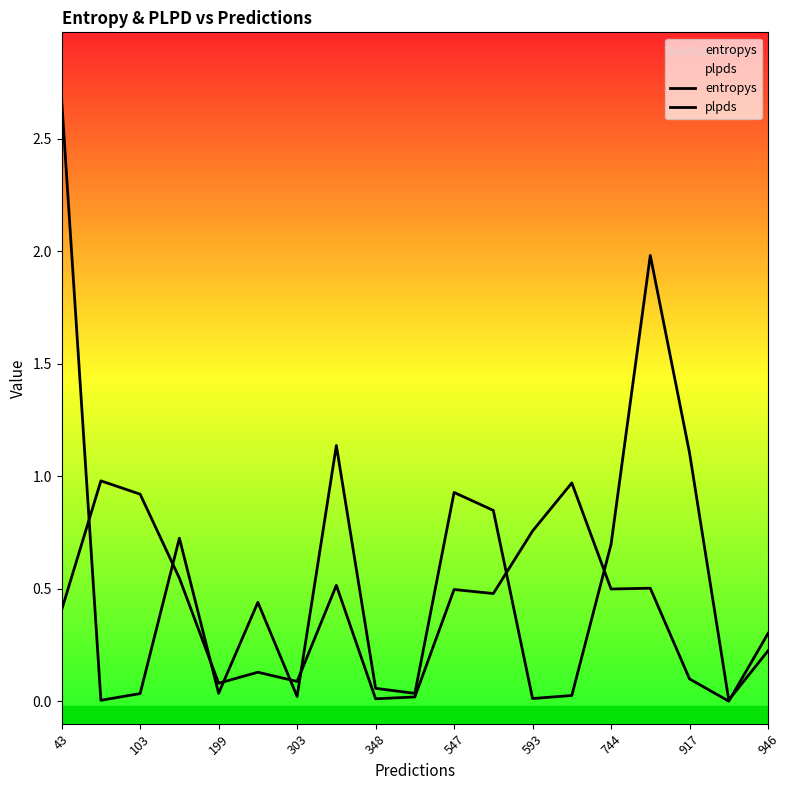

How many times do plpds and entropys cross each other?

9